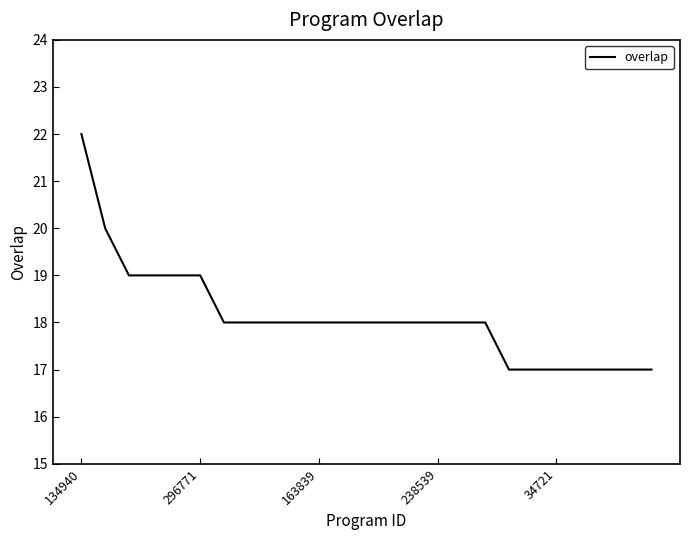

What is the smallest value displayed?

17